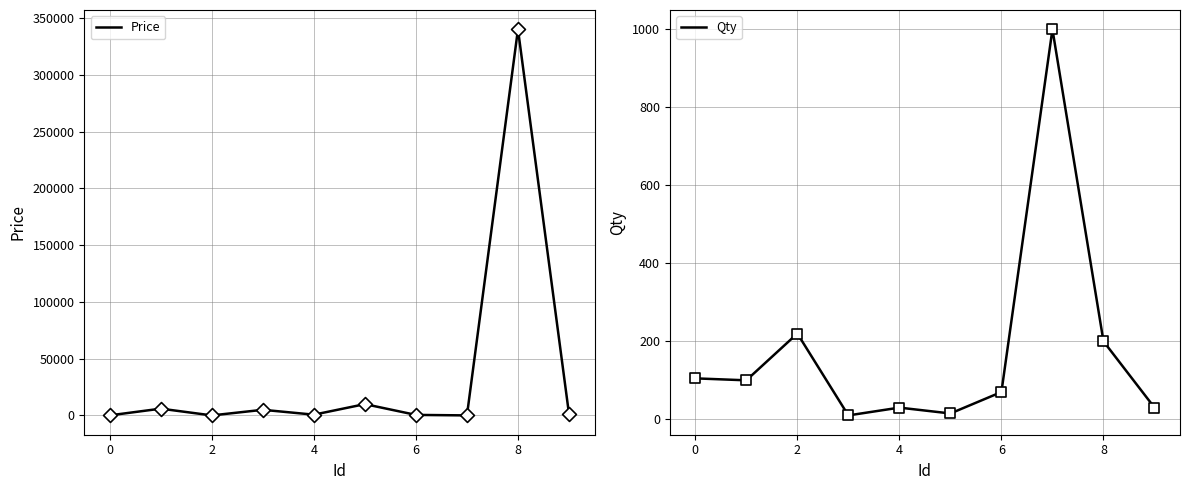

Which series reaches the maximum Y coordinate?

Price